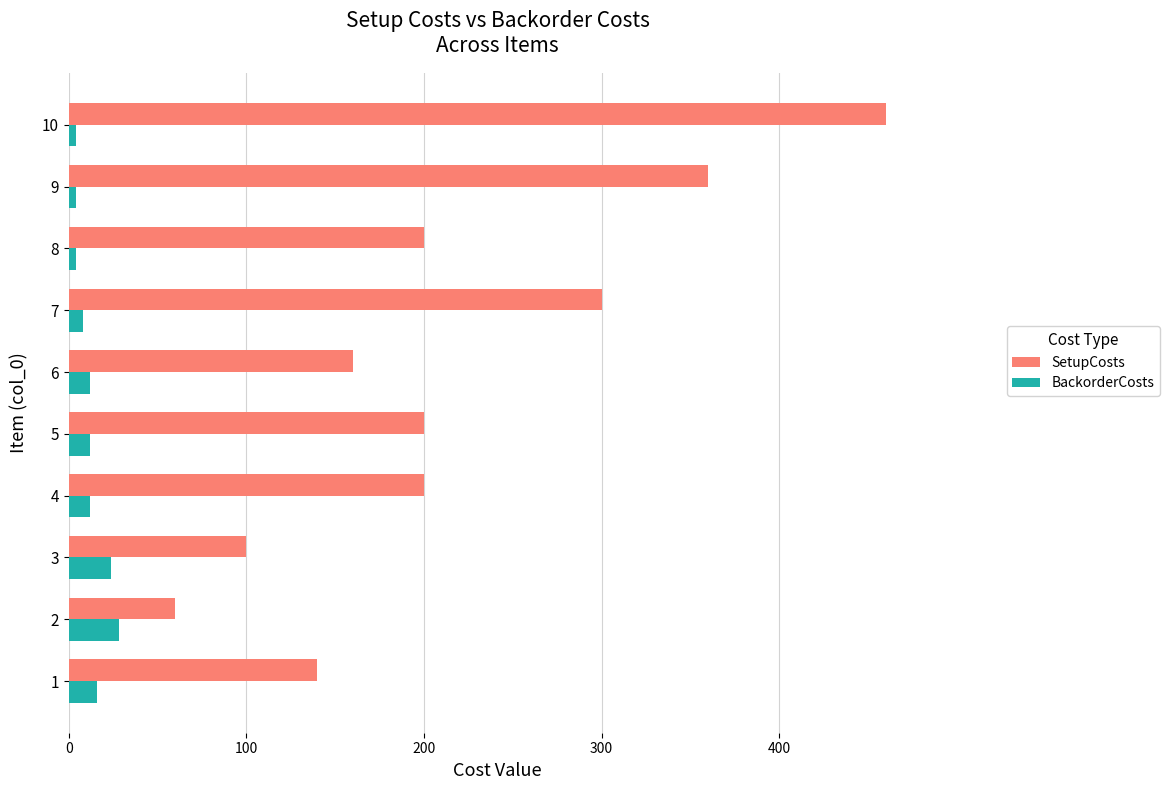

At which label is SetupCosts closest to 260?

7